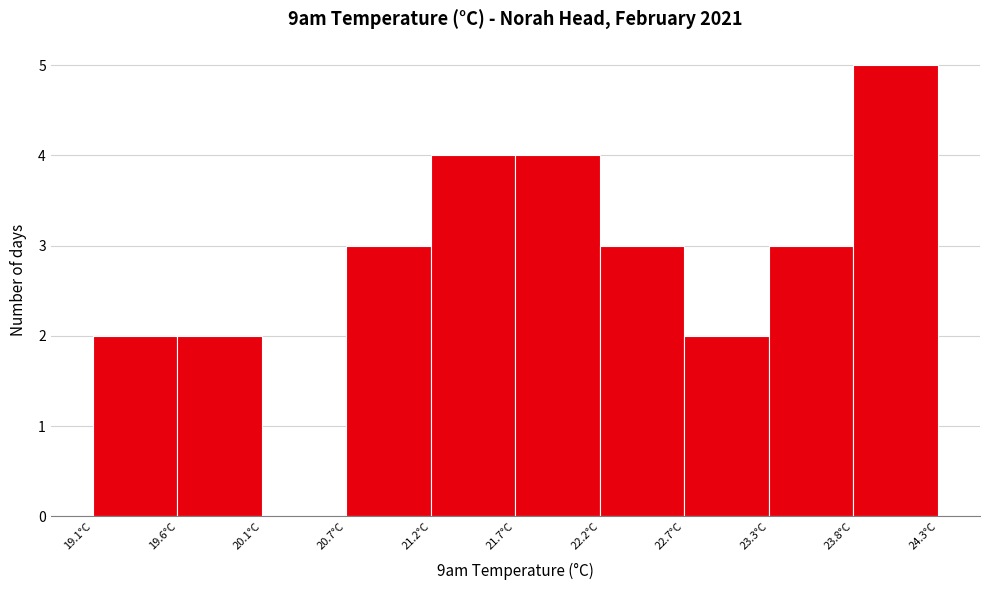

What is the height of the bar covering 20.66 to 21.18 on the x-axis? Neither the bar edges nor the heights are printed on the chart, so give them approximately, as read against the axes.

3